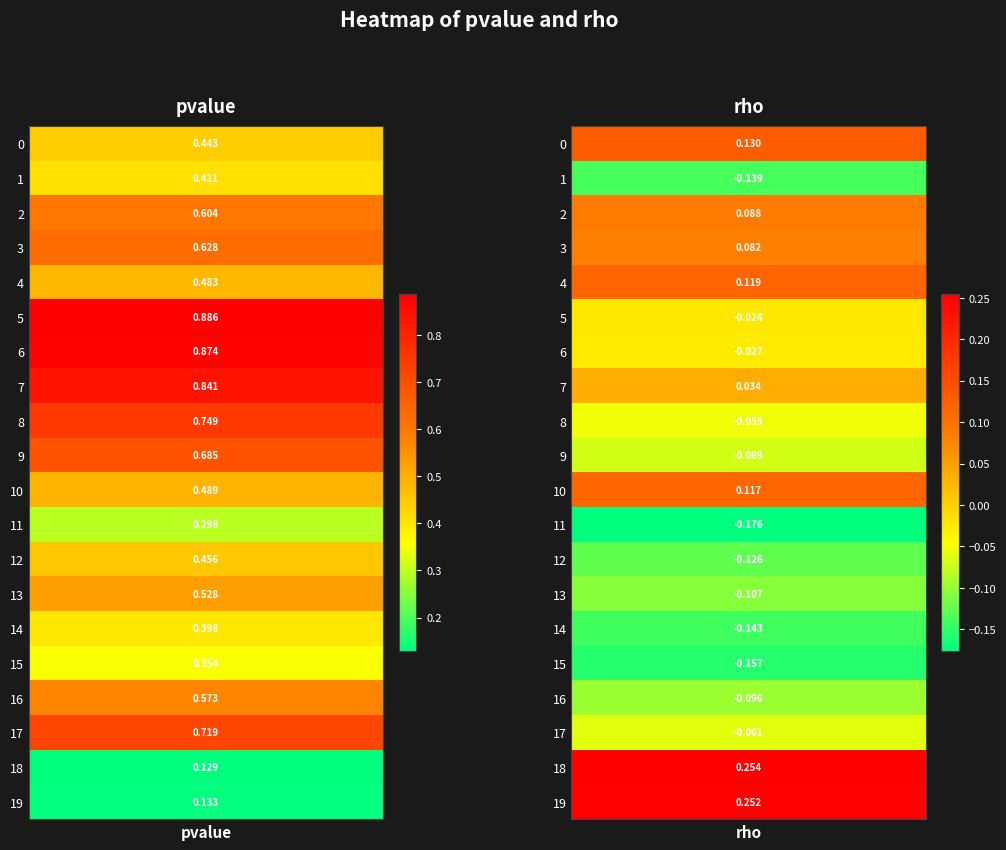

How many negative values does the 5 series have?

1